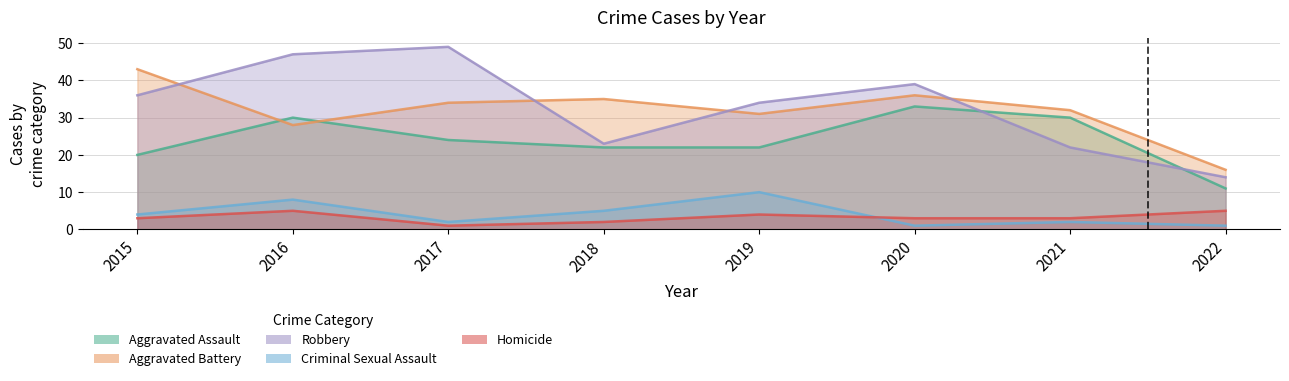

How many data points in Robbery are above 36?

3